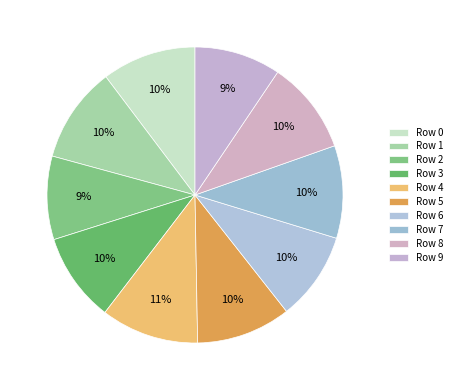

How many slices are in this pie chart?

10